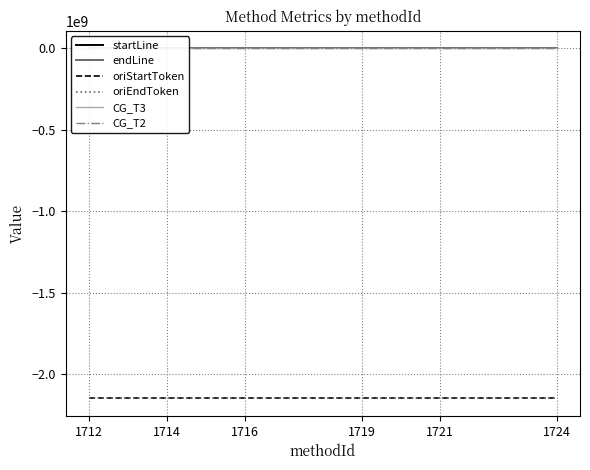

Which series has the largest range (max minus min)?

oriStartToken